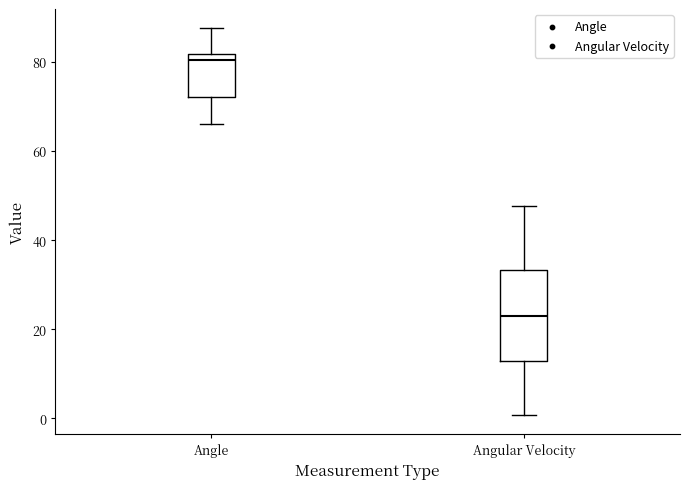

Comparing the boxes themselves (not the whiskers), which one is the tallest?

Angular Velocity